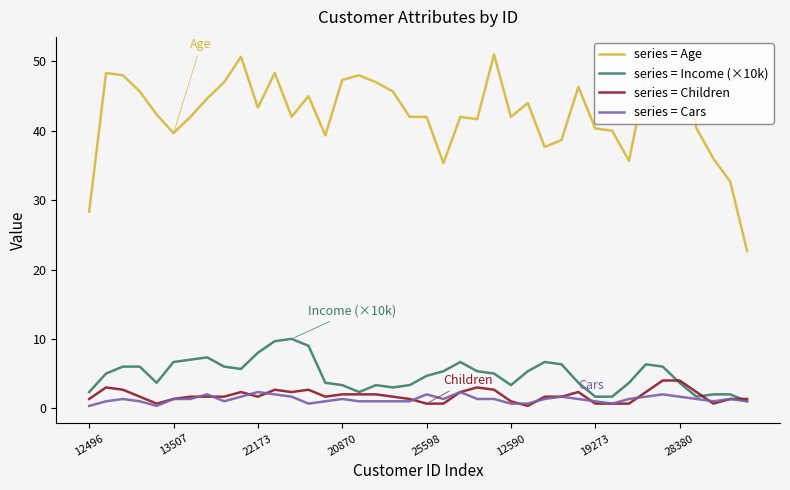

What is the maximum value shown in the chart?

51.0